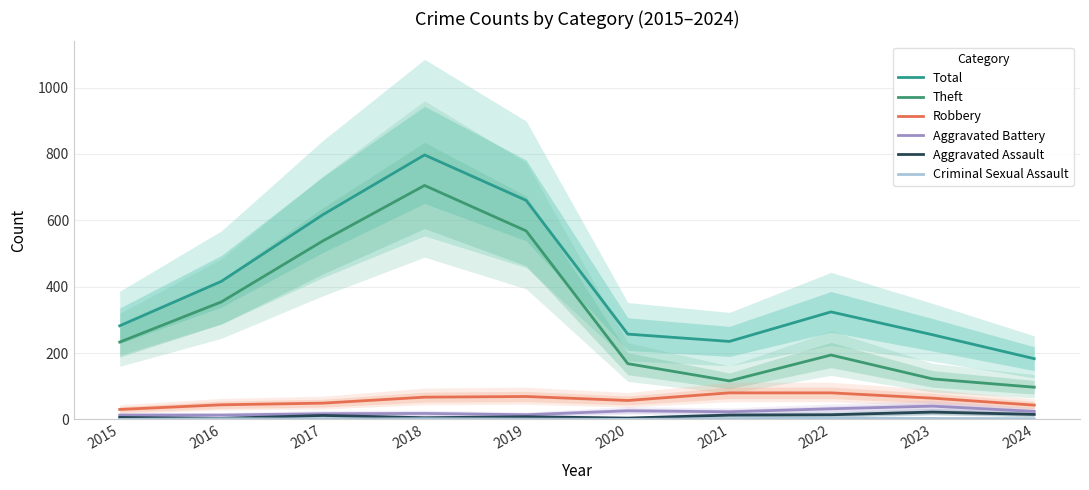

Rank the series at 2019 from lowest to highest value.

Criminal Sexual Assault, Aggravated Assault, Aggravated Battery, Robbery, Theft, Total